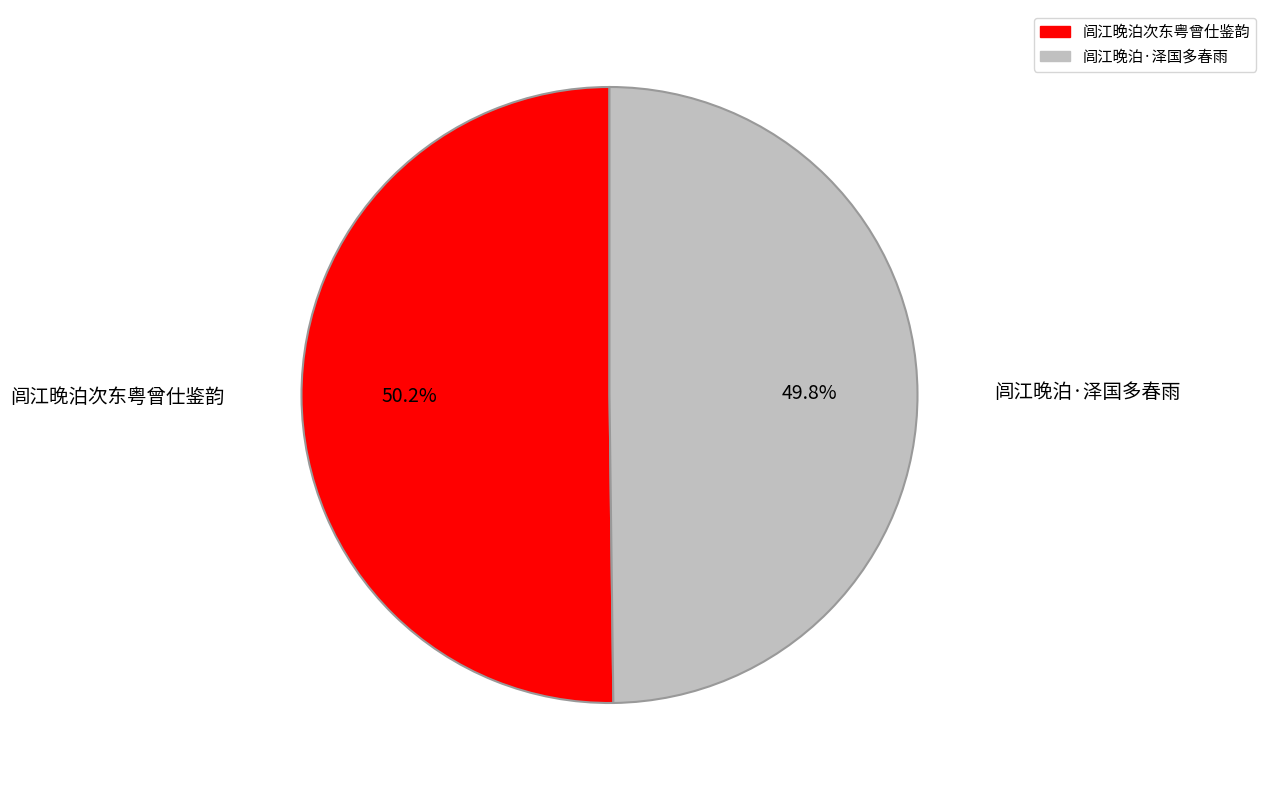

Combined, what portion of the pie is 闾江晚泊·泽国多春雨 and 闾江晚泊次东粤曾仕鉴韵?

100.0%